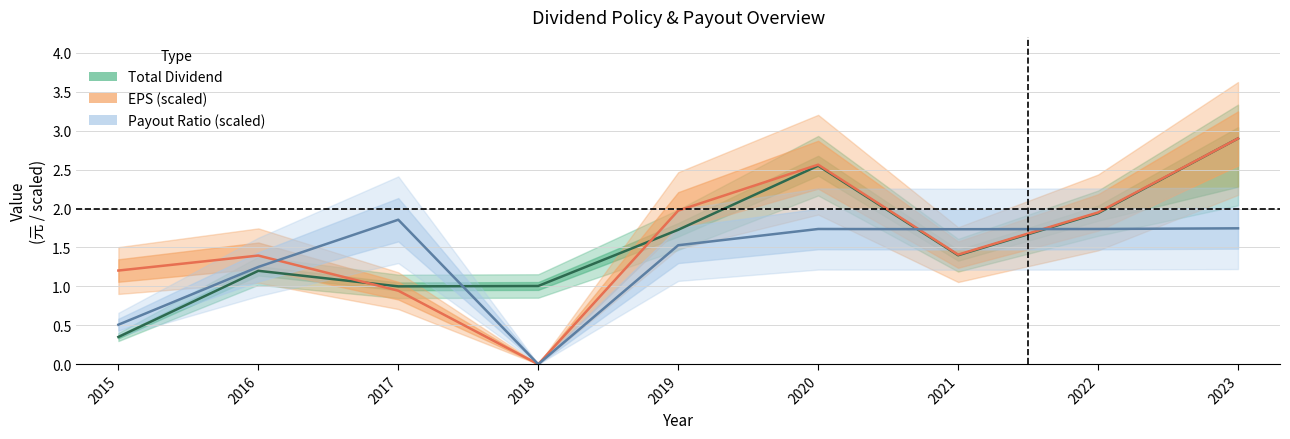

What value does the Payout Ratio (%) series have at 2016?

1.2